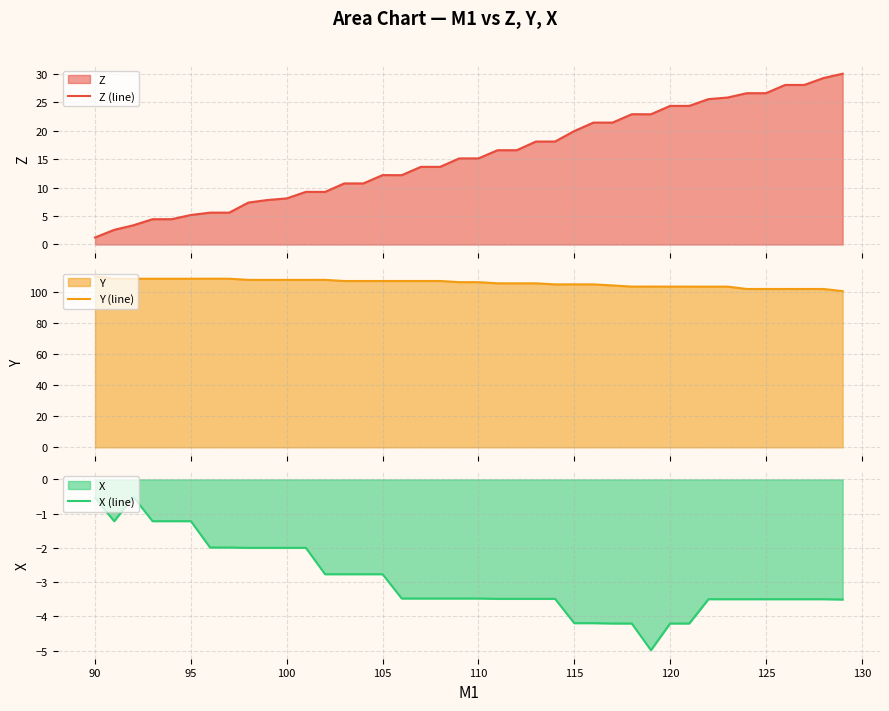

Which series has the largest total across all categories?

Y (line)